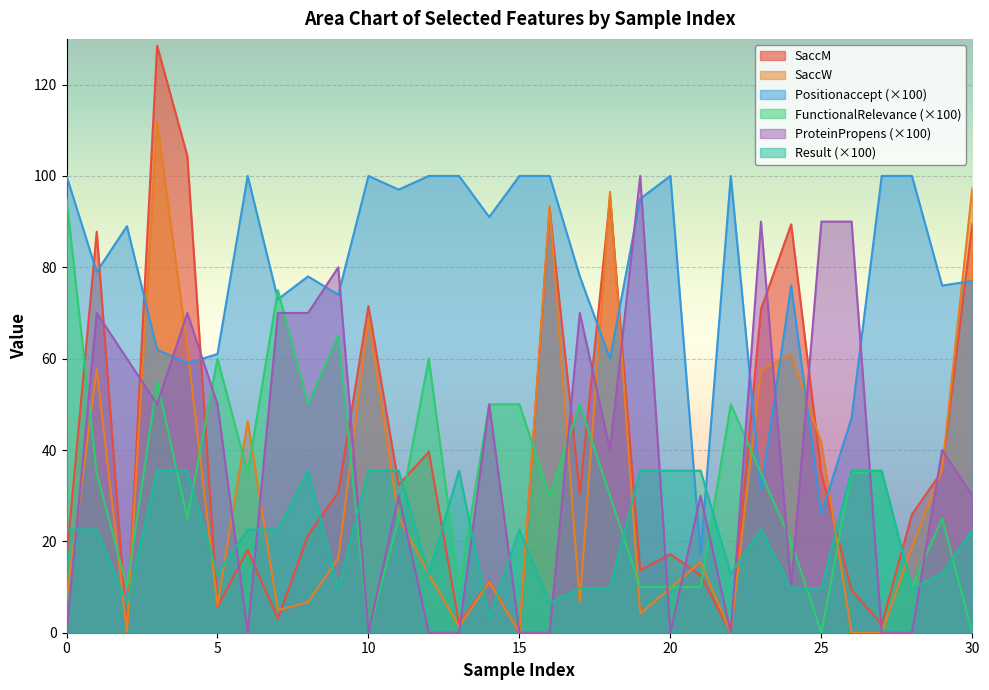

How many interior local peaks does the SaccW series have?

9